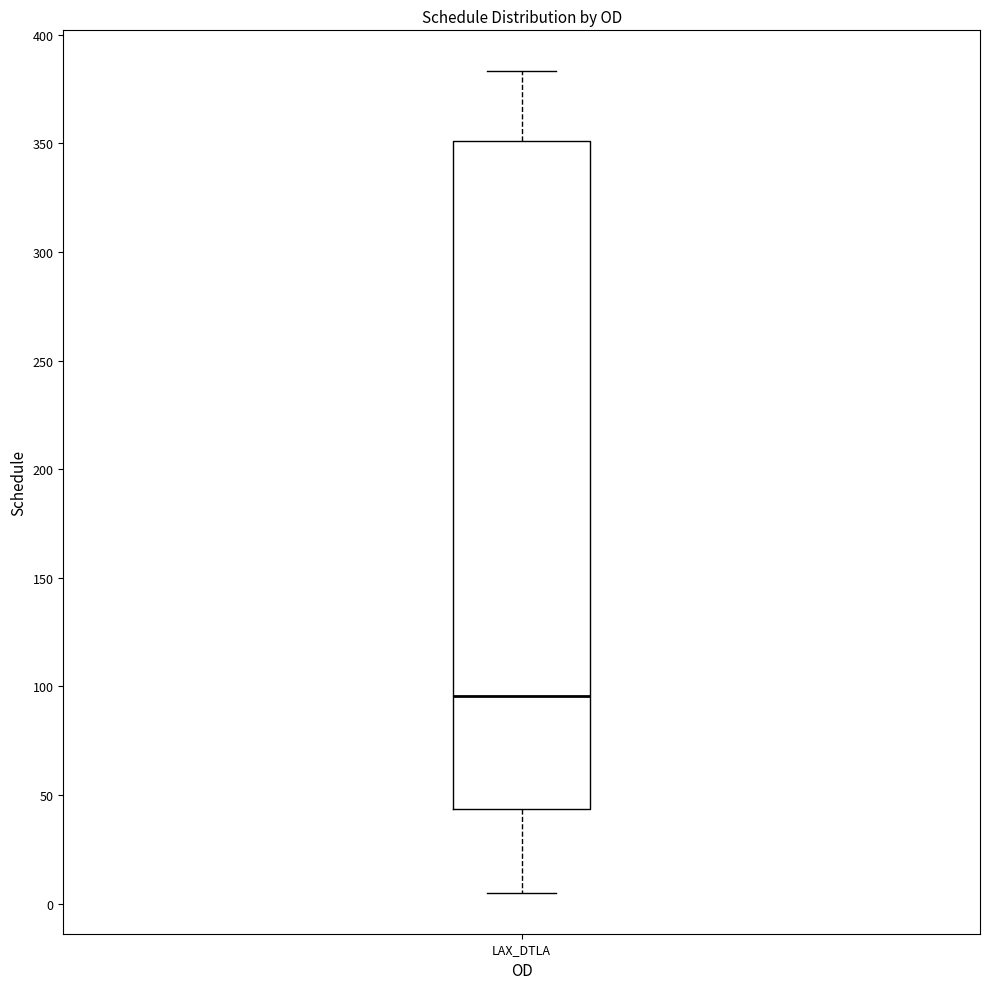

Read this box plot against the y-axis: the position of the median line, the range covered by the box, and the ends of both whiskers. The values are not printed on the chart, so give them approximately, as read against the axis.

median 95, box 45 to 350, whiskers 5 to 385